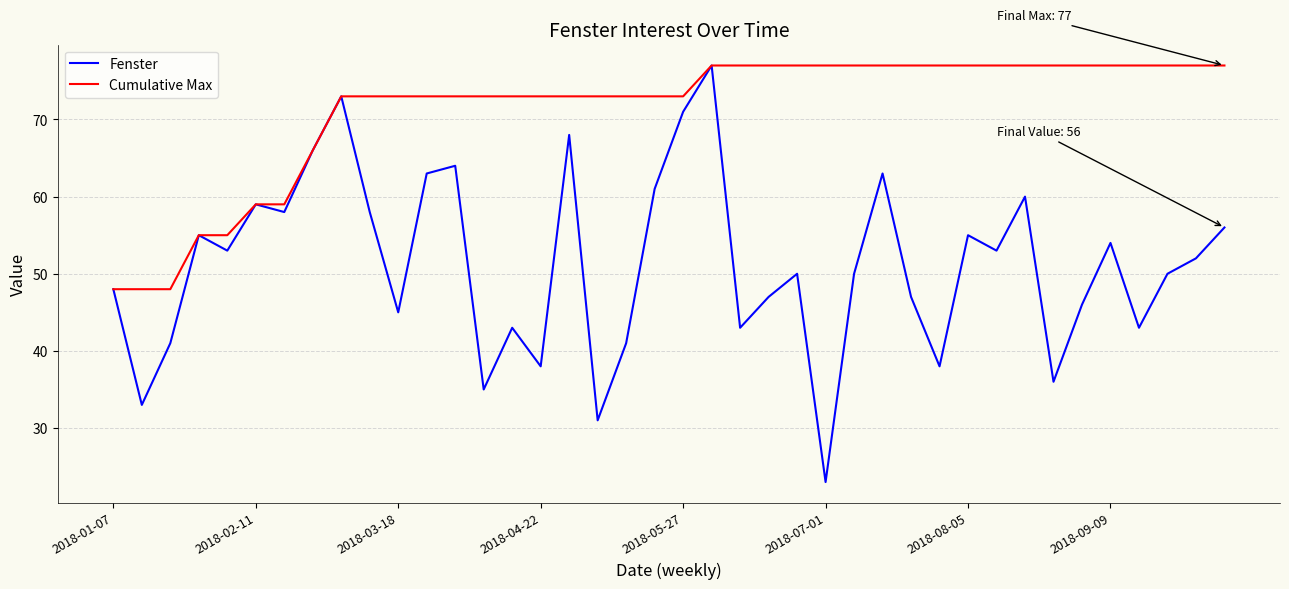

List the series in order of their overall mean, lowest first.

Fenster, Cumulative Max